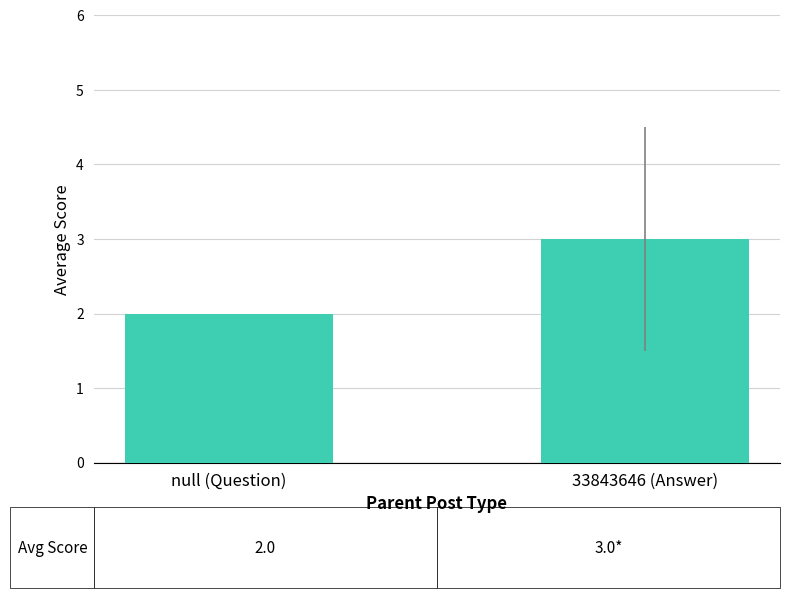

Which category has the highest value across all series?

33843646 (Answer)